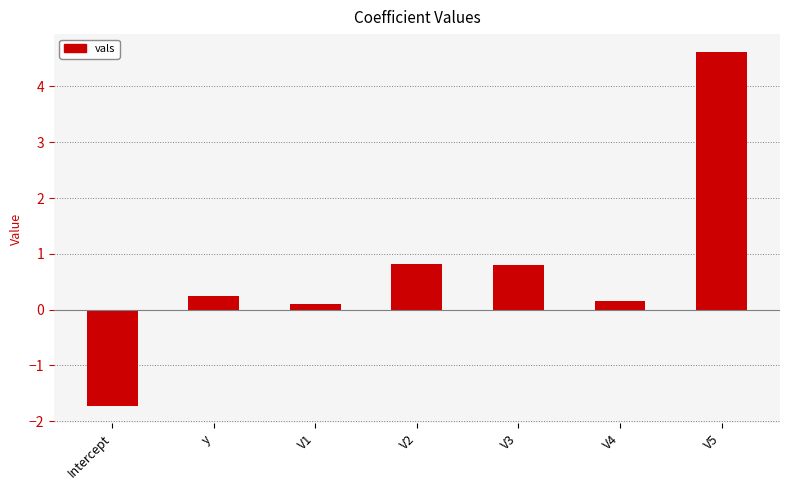

How many values are above zero?

6